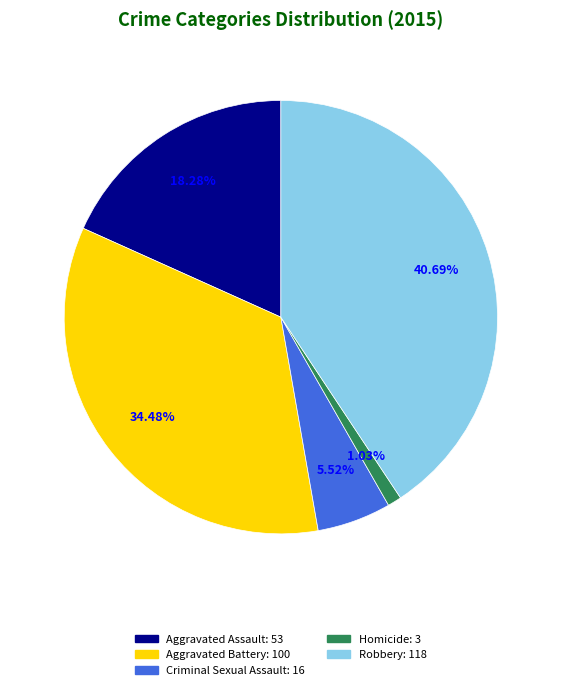

Does any single category account for the majority?

No